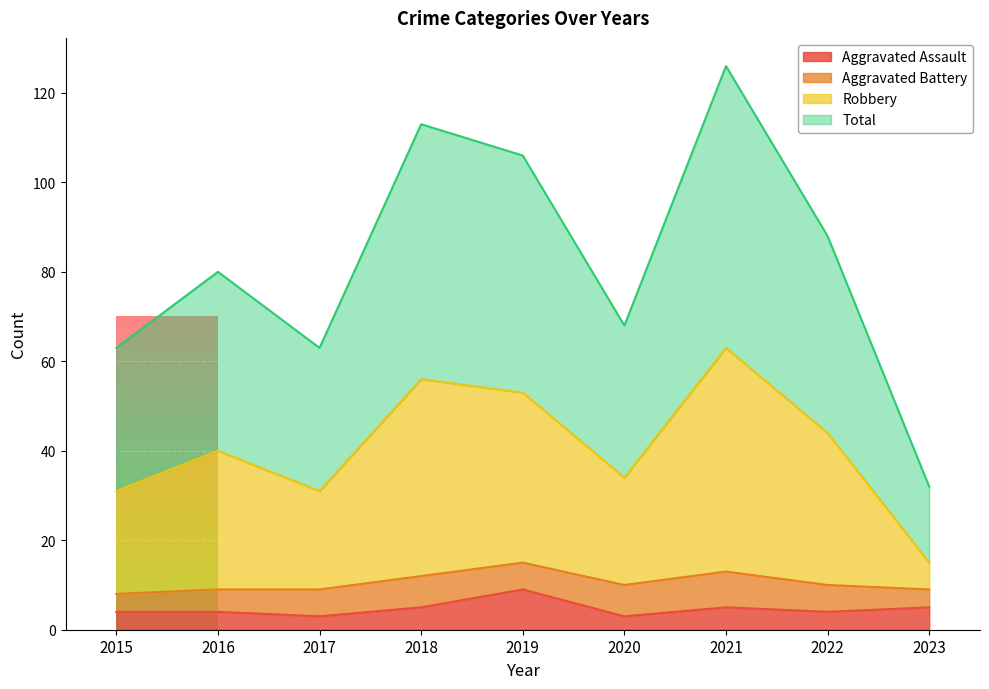

Is it true that Aggravated Assault equals 3 at 2019?

False